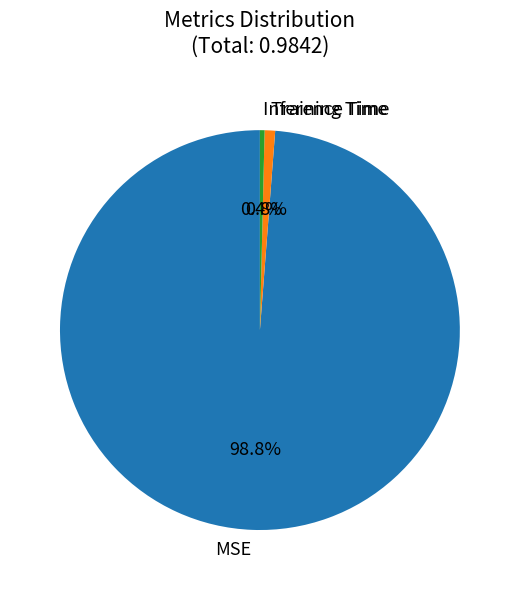

To the nearest percent, what is the combined percentage of Training Time and MSE?

100%